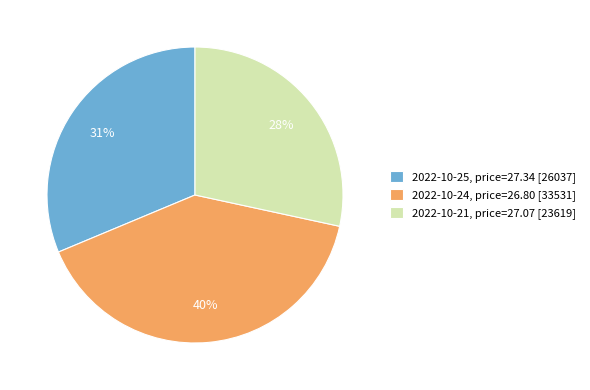

How many slices are in this pie chart?

3